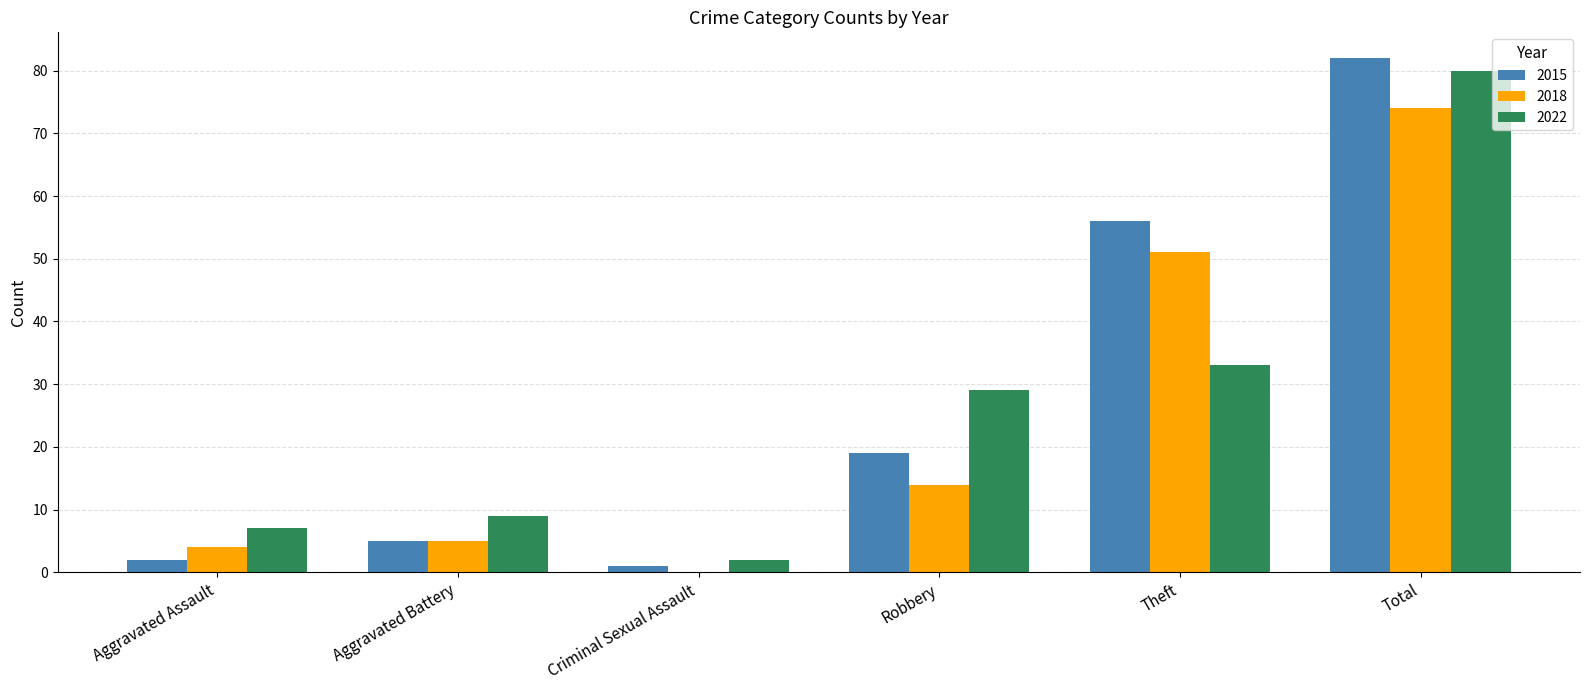

Reading right to left, extract all data points from this chart.

2015: Total=82	Theft=56	Robbery=19	Criminal Sexual Assault=1	Aggravated Battery=5	Aggravated Assault=2
2018: Total=74	Theft=51	Robbery=14	Criminal Sexual Assault=0	Aggravated Battery=5	Aggravated Assault=4
2022: Total=80	Theft=33	Robbery=29	Criminal Sexual Assault=2	Aggravated Battery=9	Aggravated Assault=7